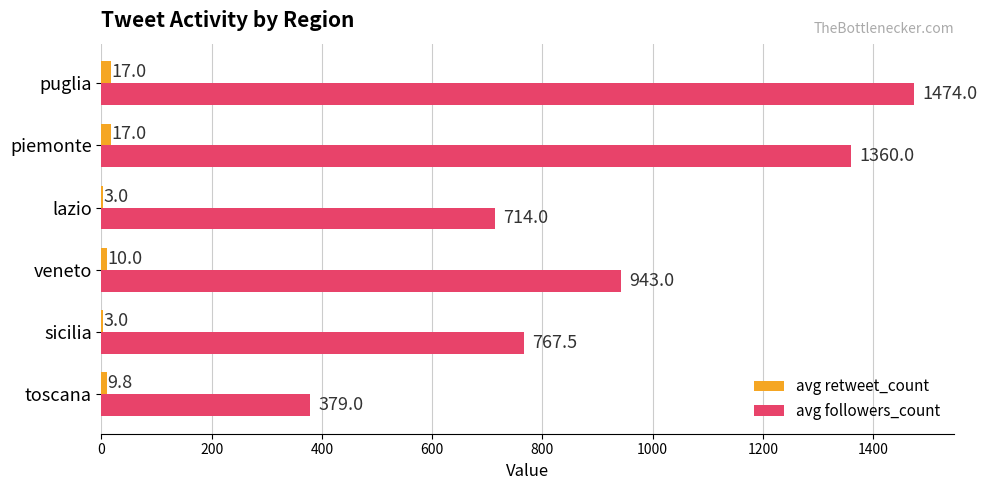

At which label is avg retweet_count closest to 10?

veneto